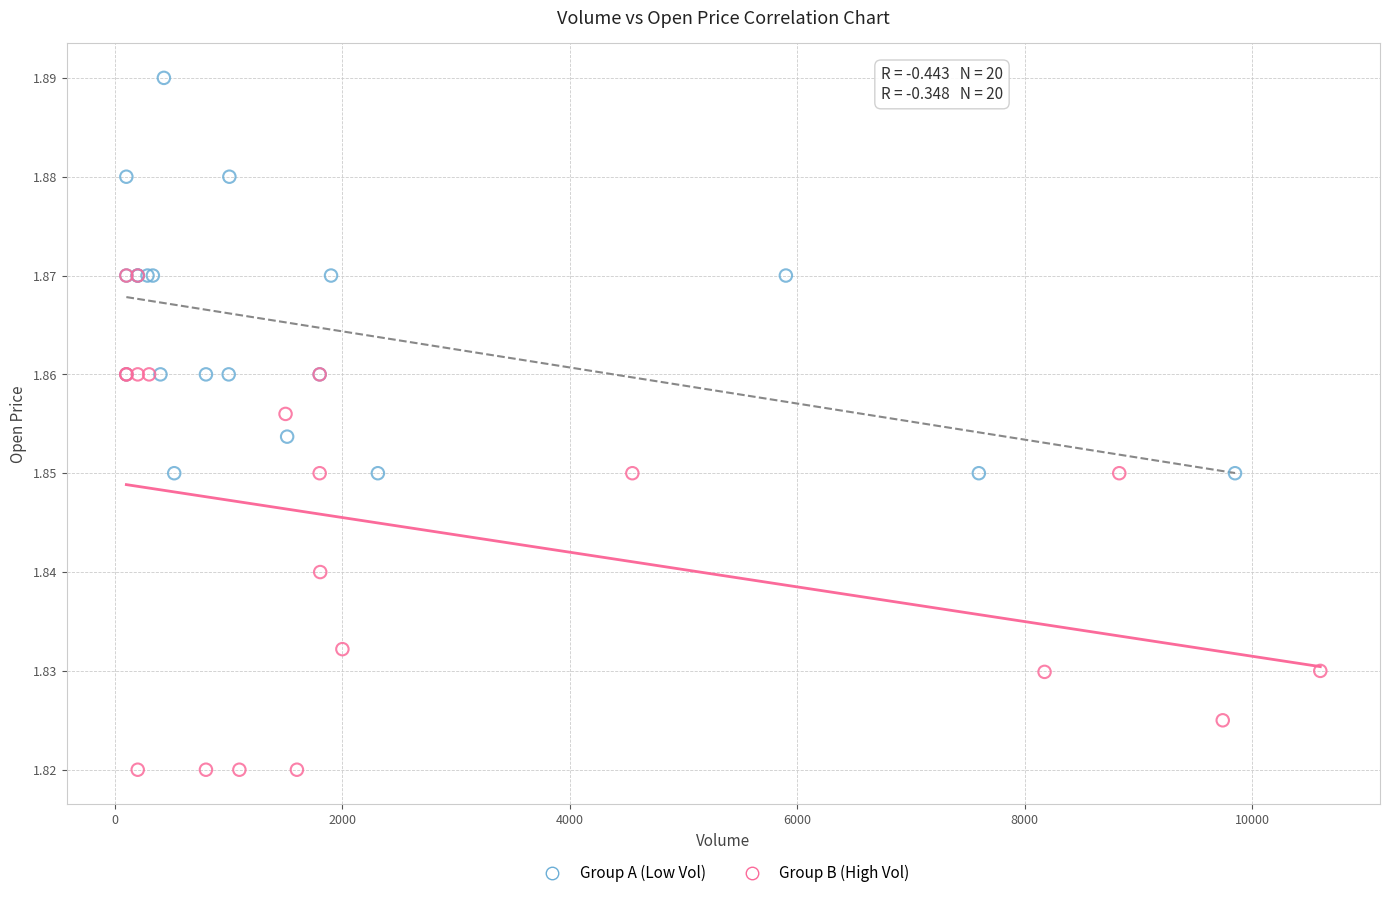

Which series has the widest spread of Y values?

Group B (High Vol)